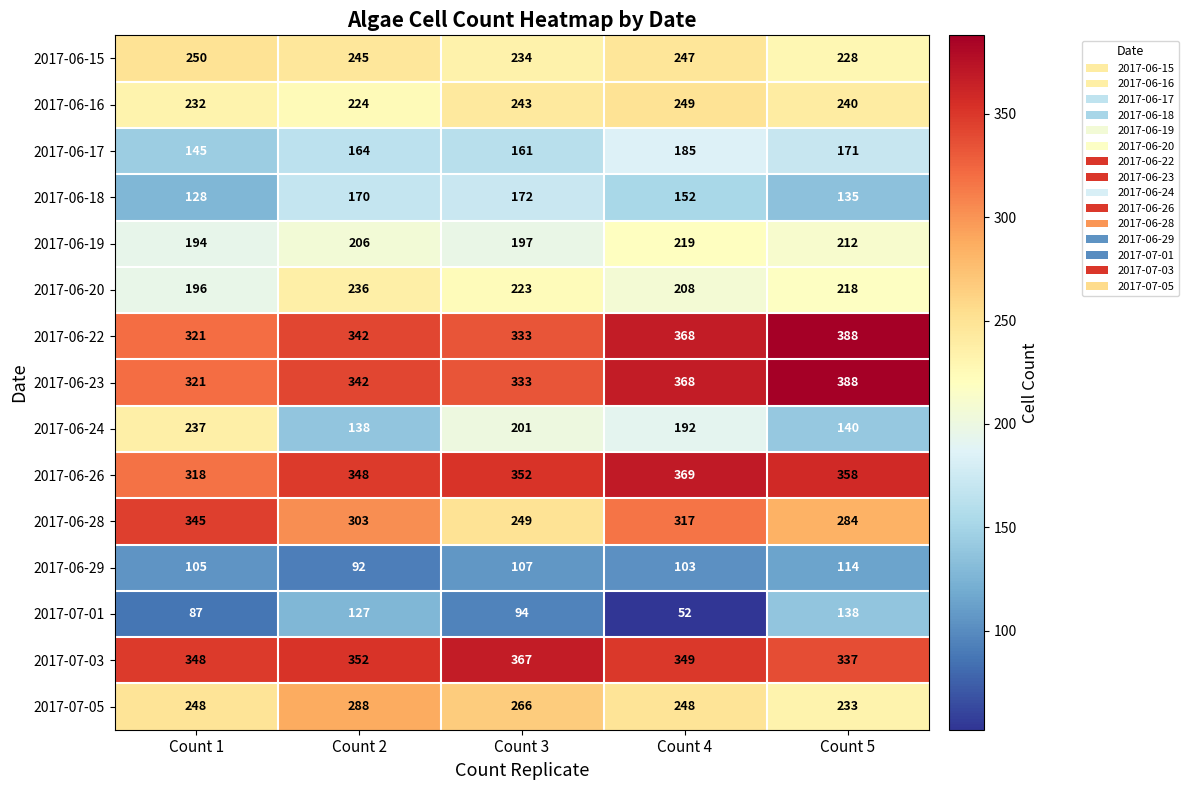

What value does the 2017-06-28 series have at Count 2, to the nearest 10?

300